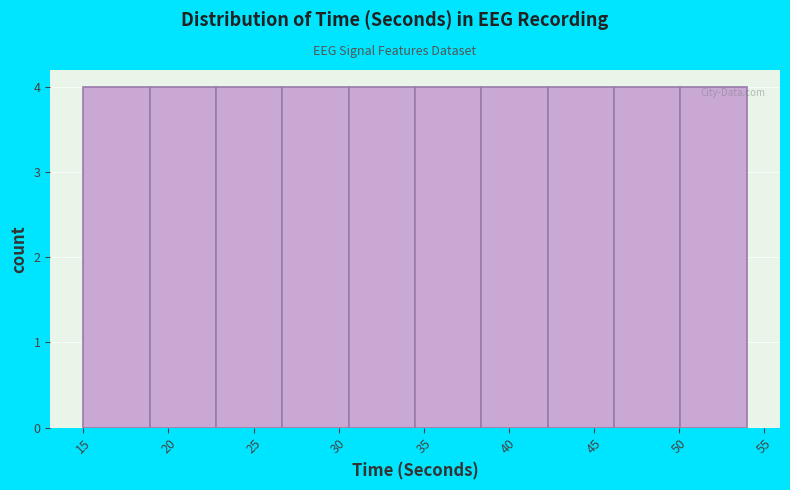

Reading left to right, list every bar in this chart as the range it spans on the x-axis followed by its height. Neither the bar edges nor the heights are printed on the chart, so give them approximately, as read against the axes.

15.0 to 18.9: 4
18.9 to 22.8: 4
22.8 to 26.7: 4
26.7 to 30.6: 4
30.6 to 34.5: 4
34.5 to 38.4: 4
38.4 to 42.3: 4
42.3 to 46.2: 4
46.2 to 50.1: 4
50.1 to 54.0: 4